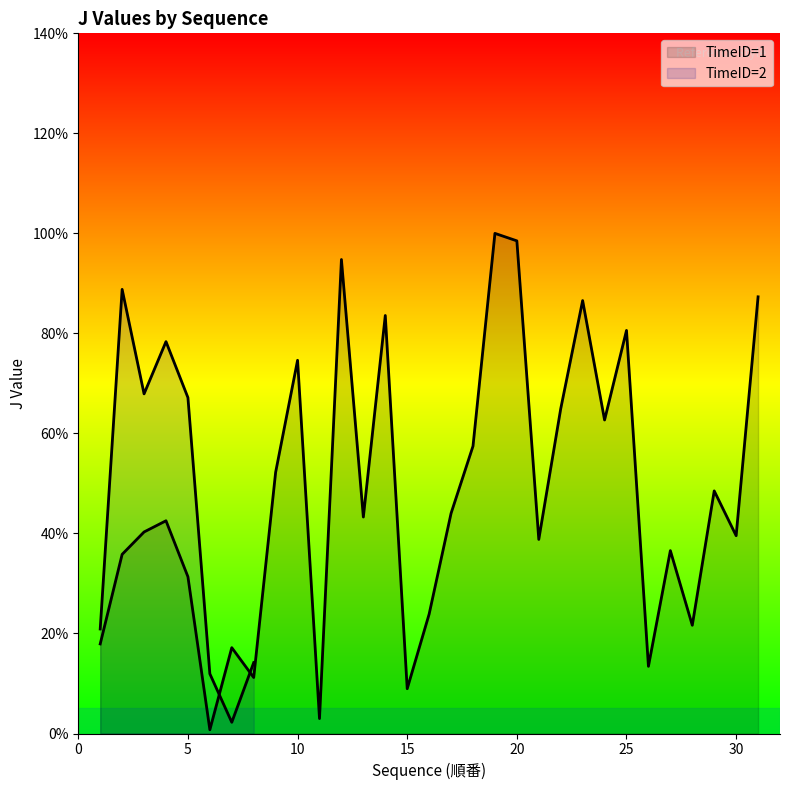

Reading right to left, what are all the values shown in this chart?

87.3	39.6	48.5	21.6	36.6	13.4	80.6	62.7	86.6	64.9	38.8	98.5	100.0	57.5	44.0	23.9	9.0	83.6	43.3	94.8	3.0	74.6	52.2	11.2	17.2	0.7	31.3	42.5	40.3	35.8	17.9